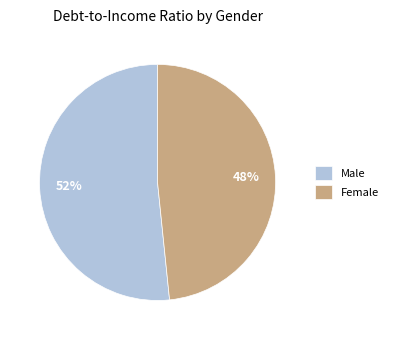

Is Female the majority of the pie?

No